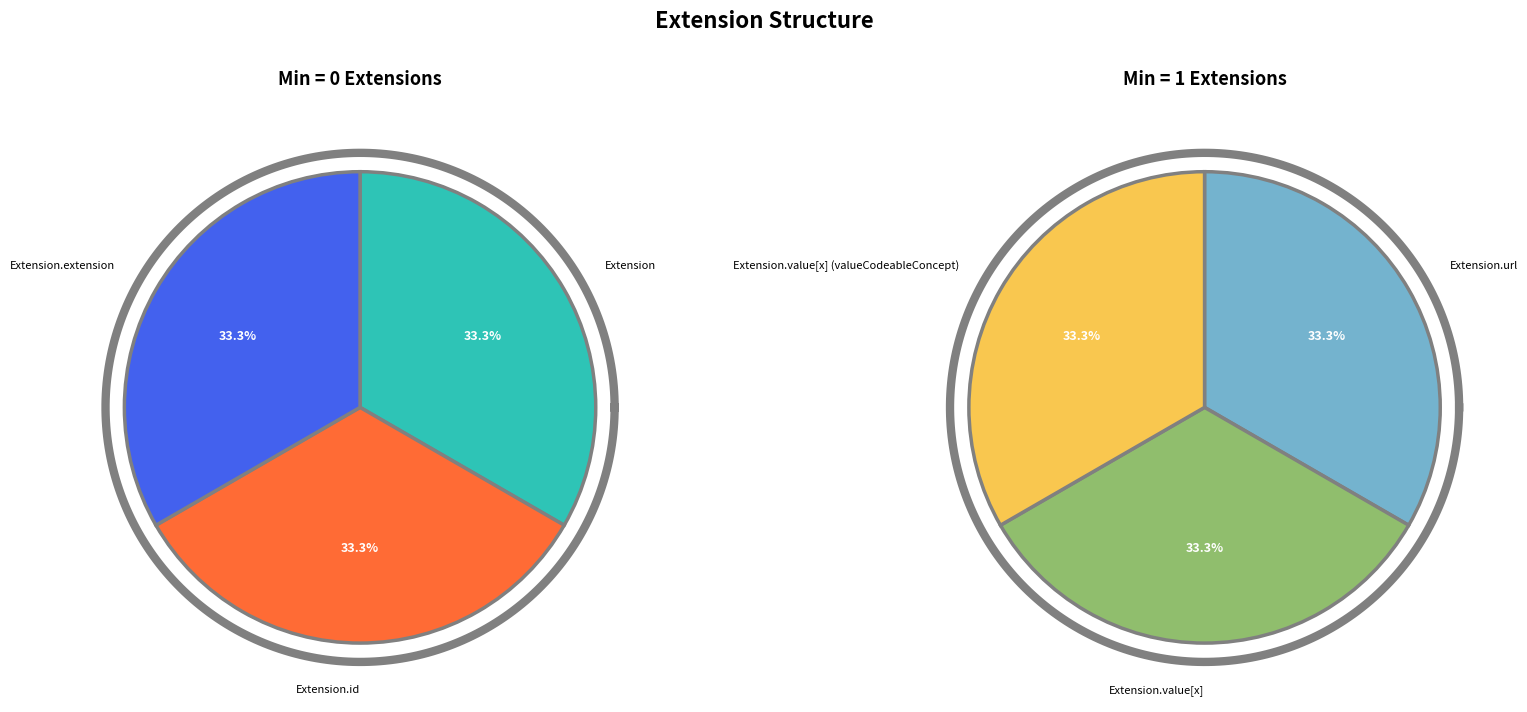

Which has a higher value, Extension.id or Extension?

Extension.id